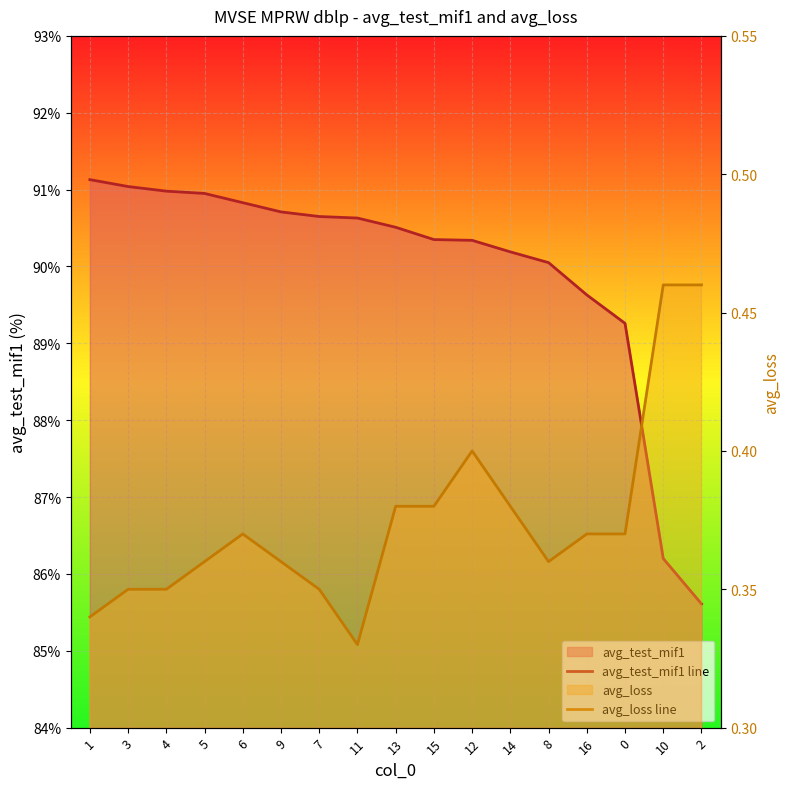

At 11, list the series in order from largest to smallest.

avg_test_mif1 line, avg_loss line